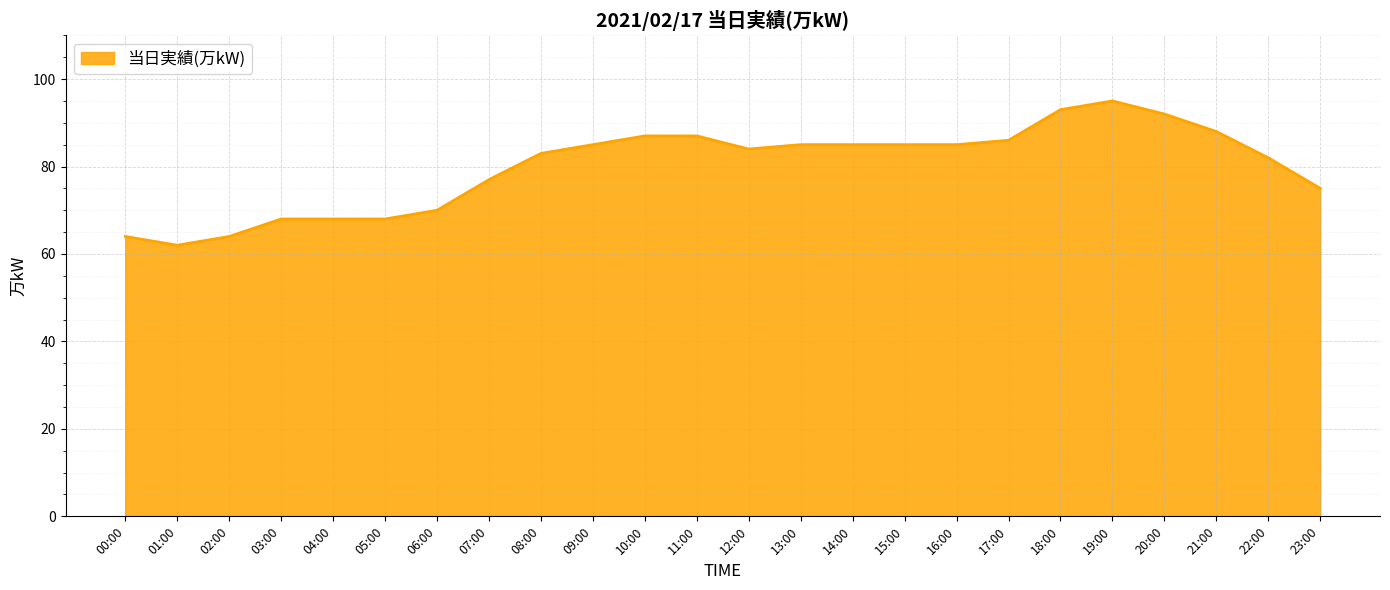

What is the sum of the values at 18:00 and 04:00?

161